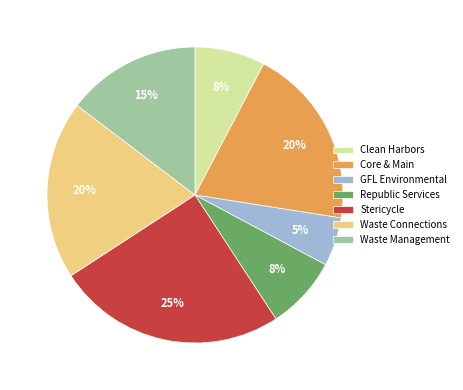

To the nearest percent, what is the difference between the largest and smallest slice percentages?

20%